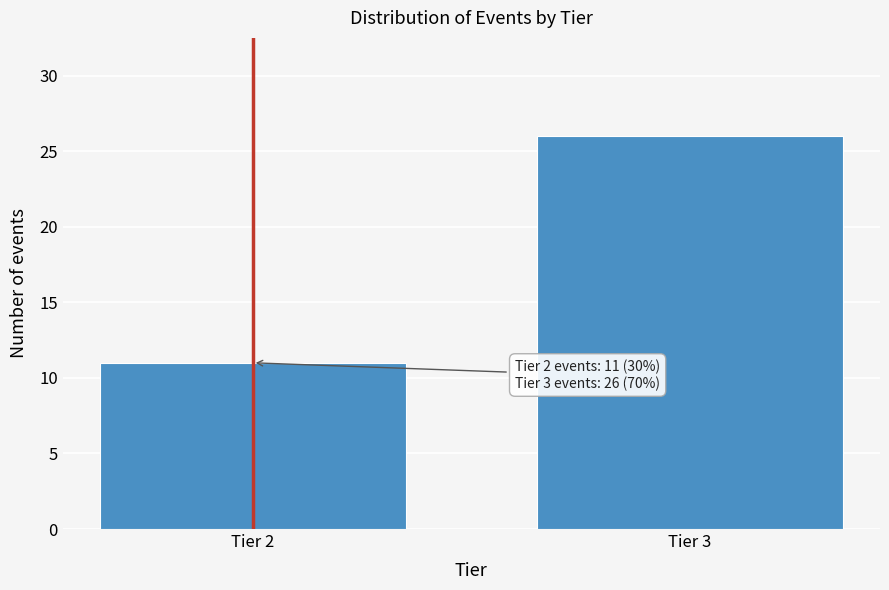

Reading left to right, list all the values displayed in this chart.

11	26